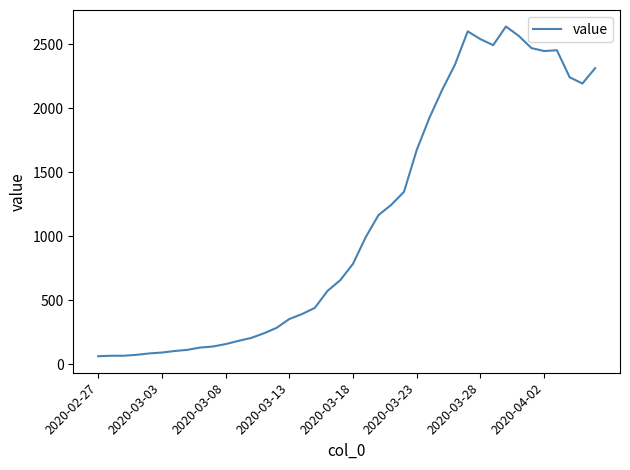

What is the greatest value displayed?

2640